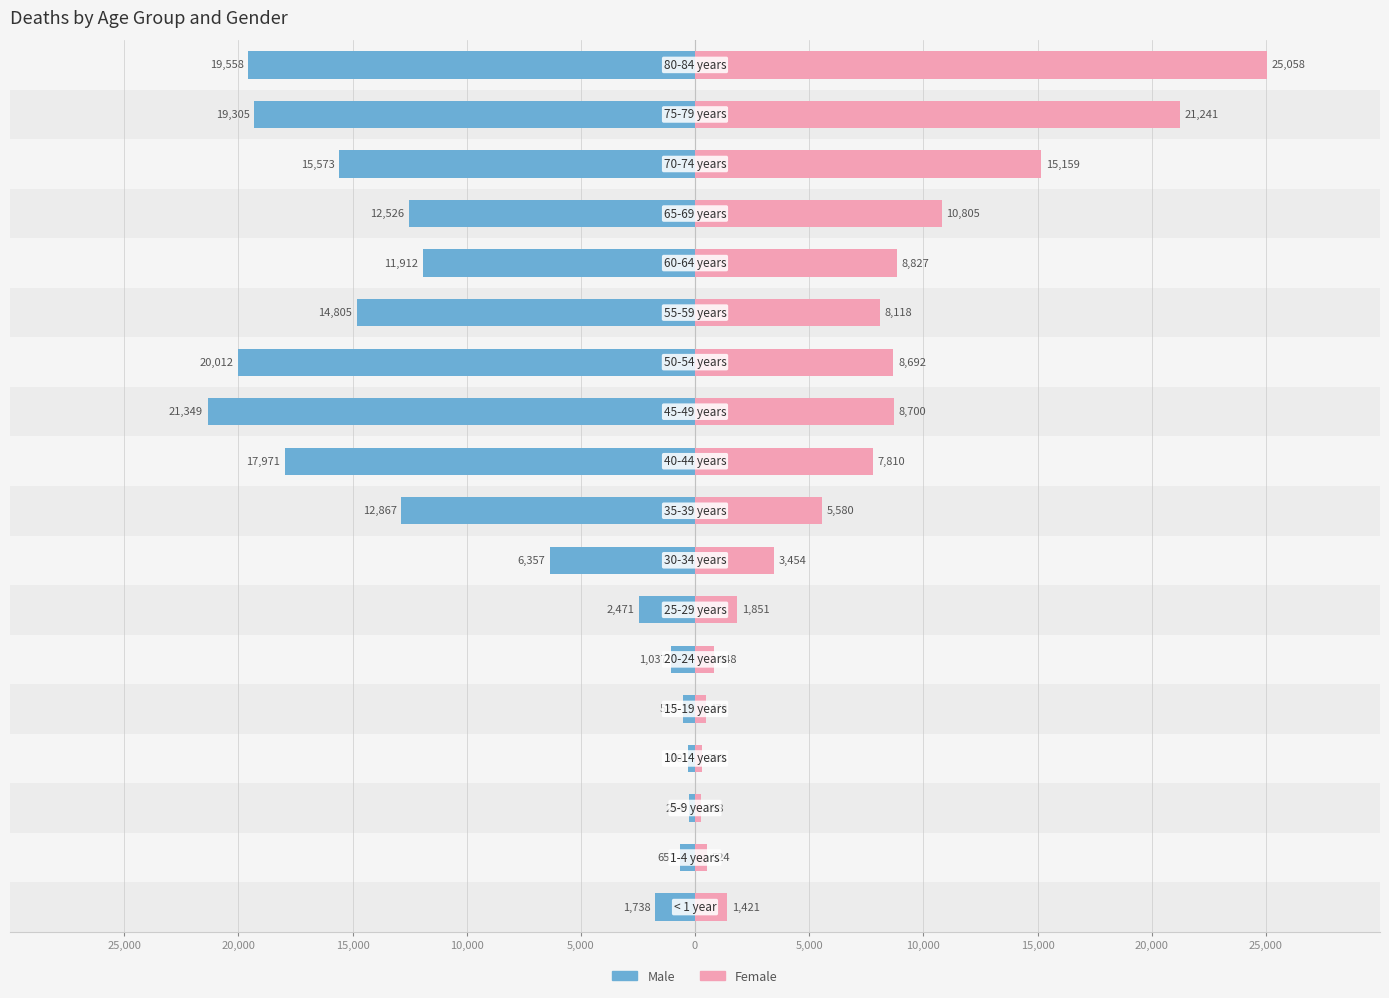

What is the total value across all series at 13?

-3085